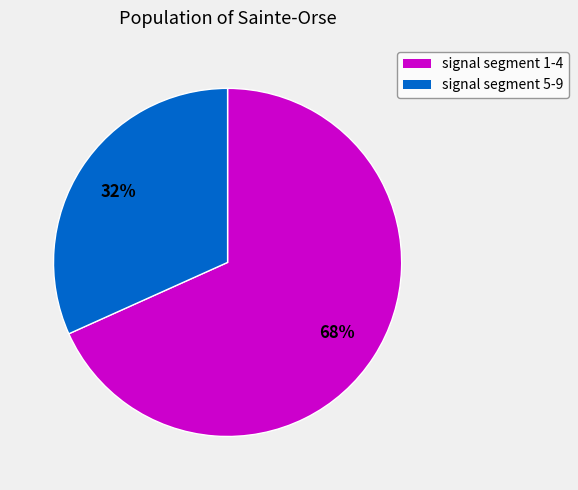

What is the ratio of the value at signal segment 5-9 to the value at signal segment 1-4?

0.5